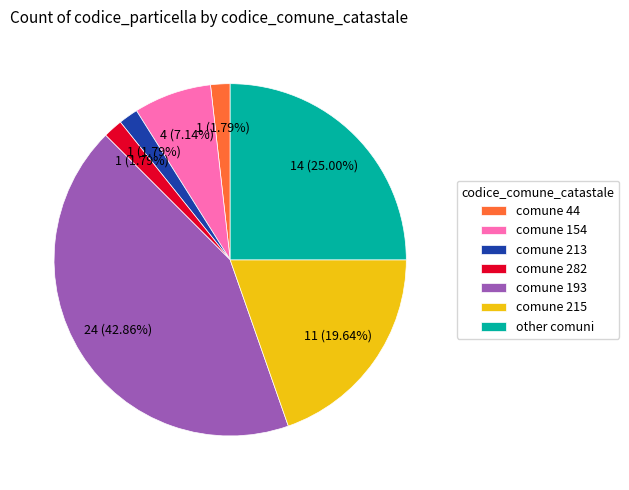

Is there any slice that represents more than half of the pie?

No